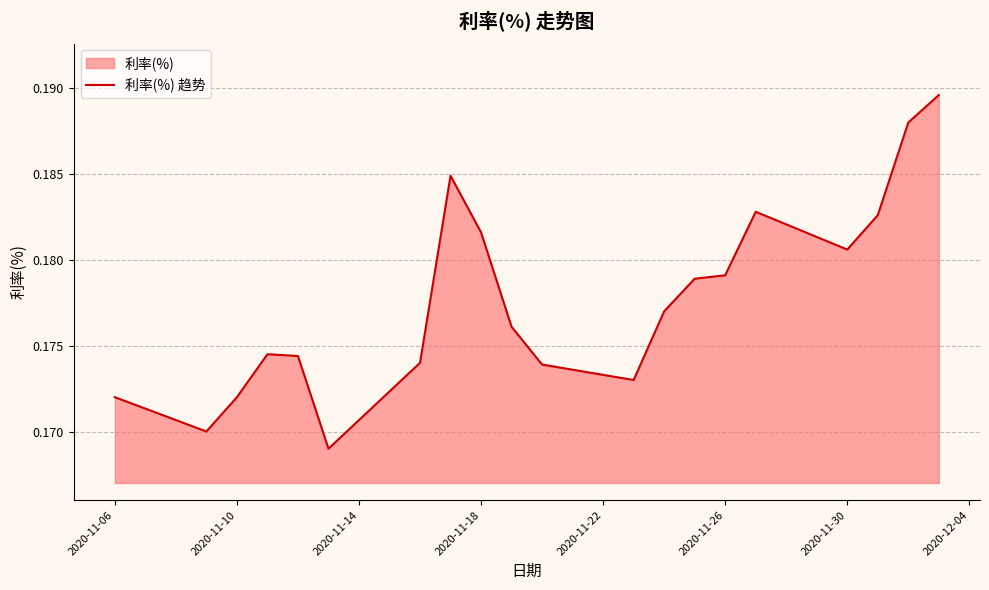

What is the smallest value displayed?

0.2